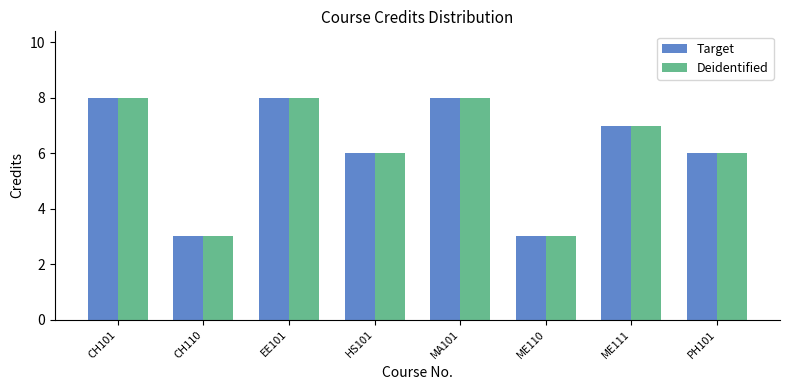

Is it true that Target equals 2 at ME110?

False